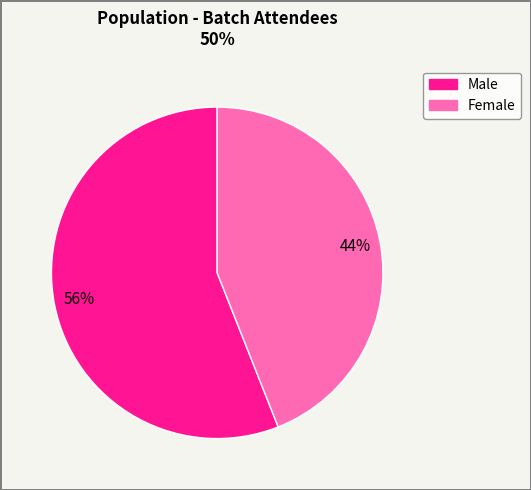

To the nearest percent, what is the average slice percentage?

50%